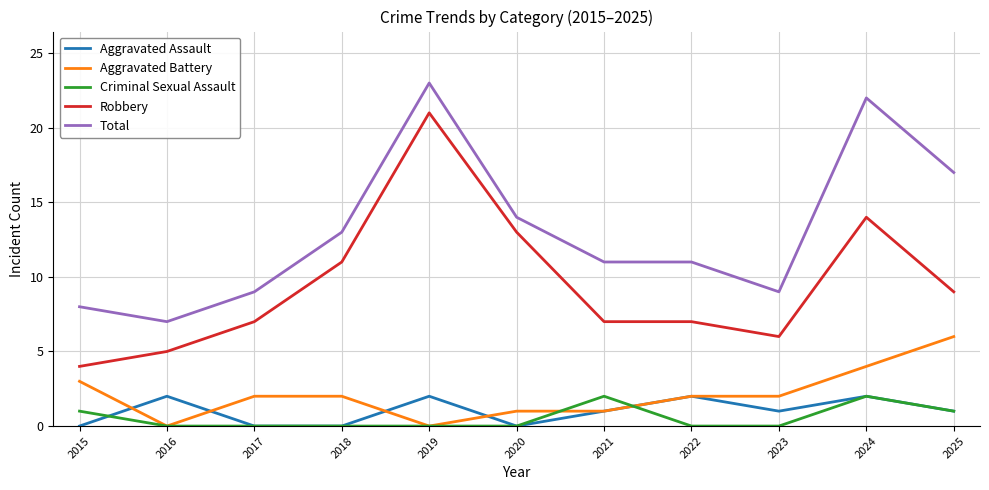

What is the lowest value of the Total series?

7